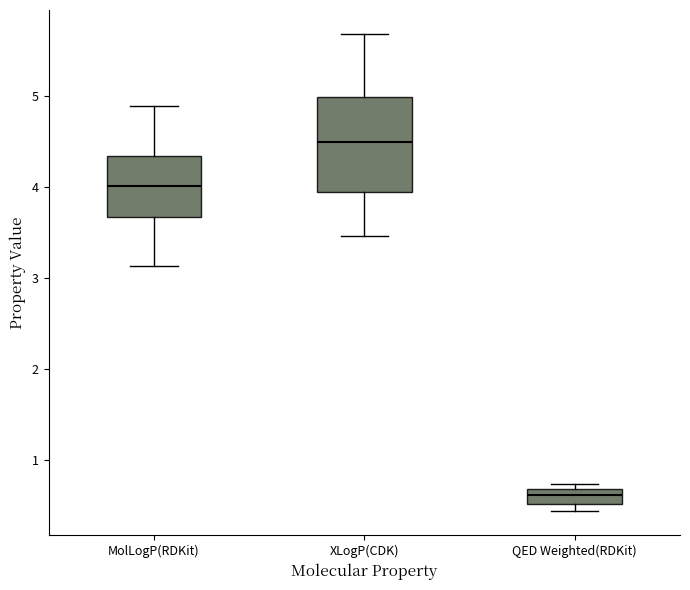

Where is the upper edge of the box for XLogP(CDK) on the y-axis? The values are not printed on the chart, so give them approximately, as read against the axis.

5.0